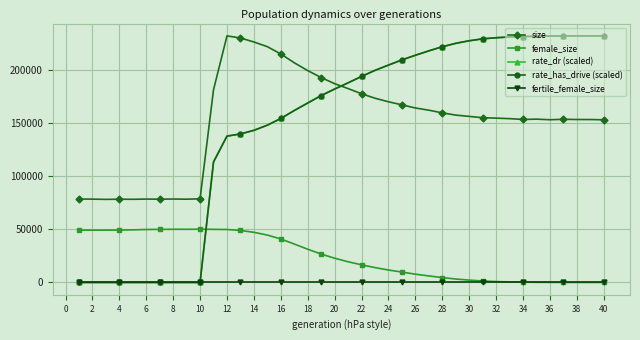

Does the chart have visible grid lines?

Yes